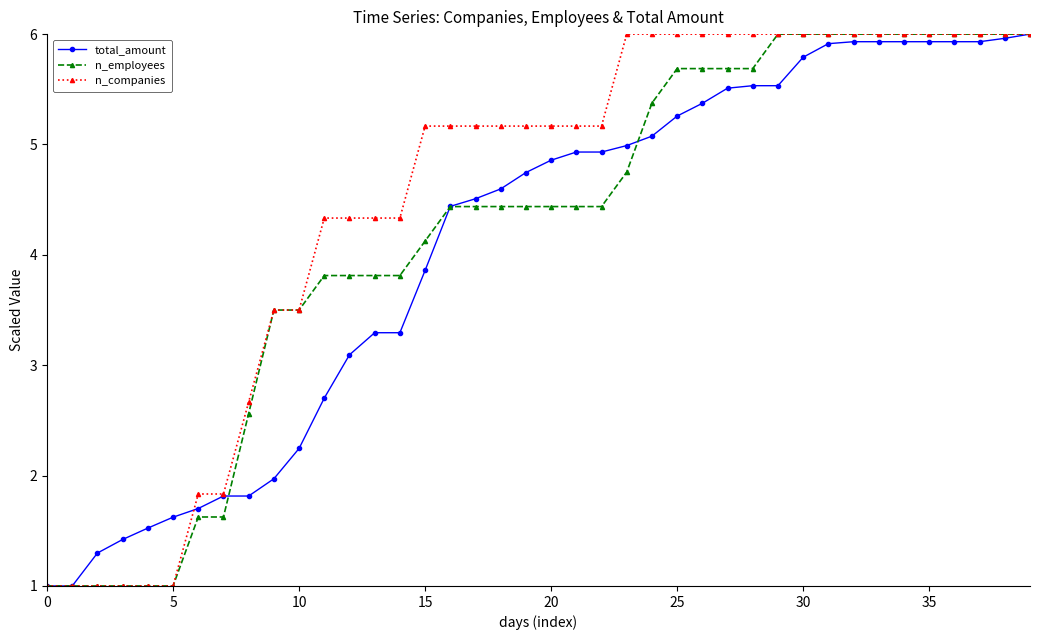

How many categories are shown in the chart?

40